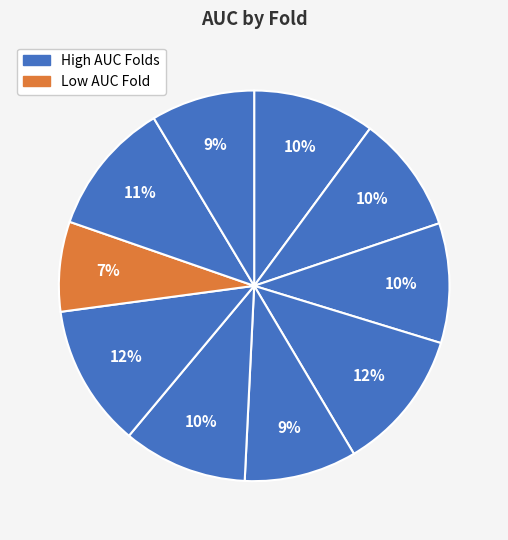

Rank the categories by value from highest to lowest.

Fold 7, Fold 4, Fold 9, Fold 6, Fold 1, Fold 3, Fold 2, Fold 5, Fold 10, Fold 8